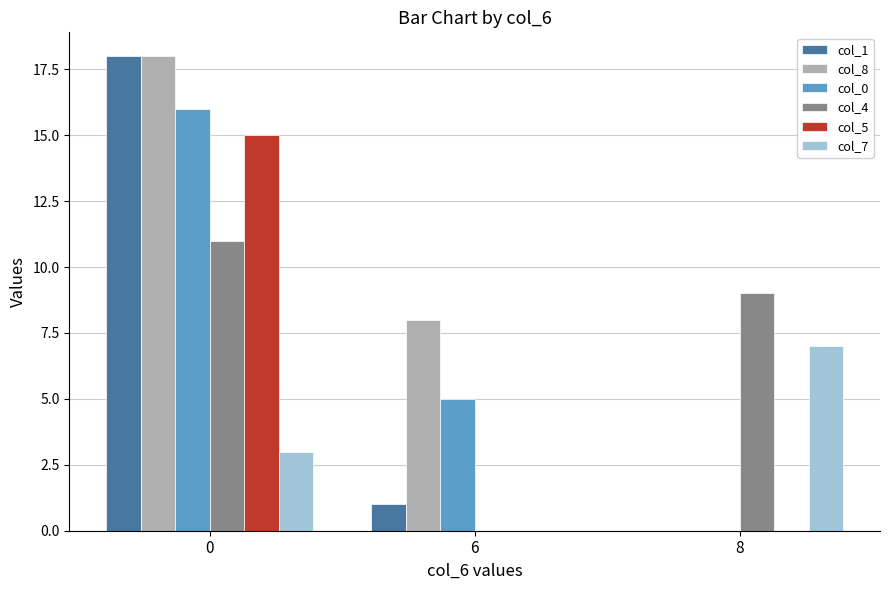

How many groups of bars are there?

3